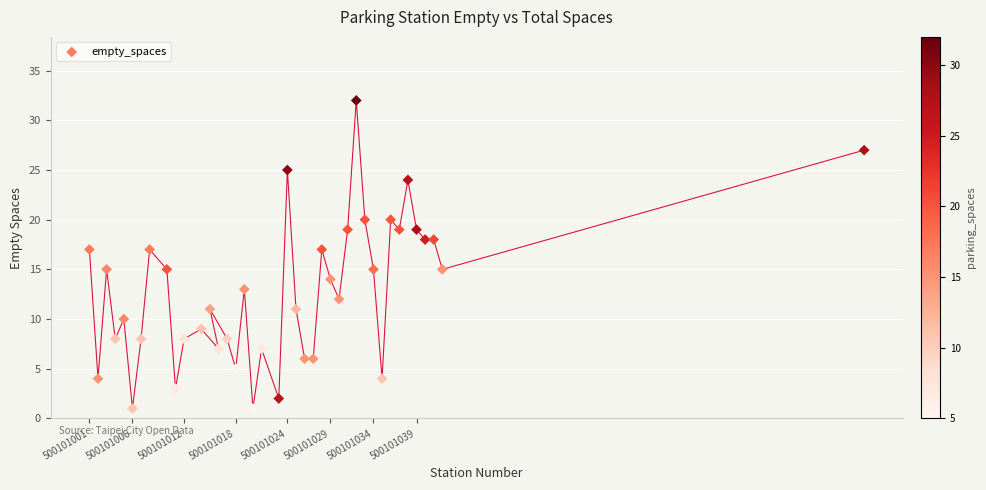

What is the range of Y values (max minus min)?

31